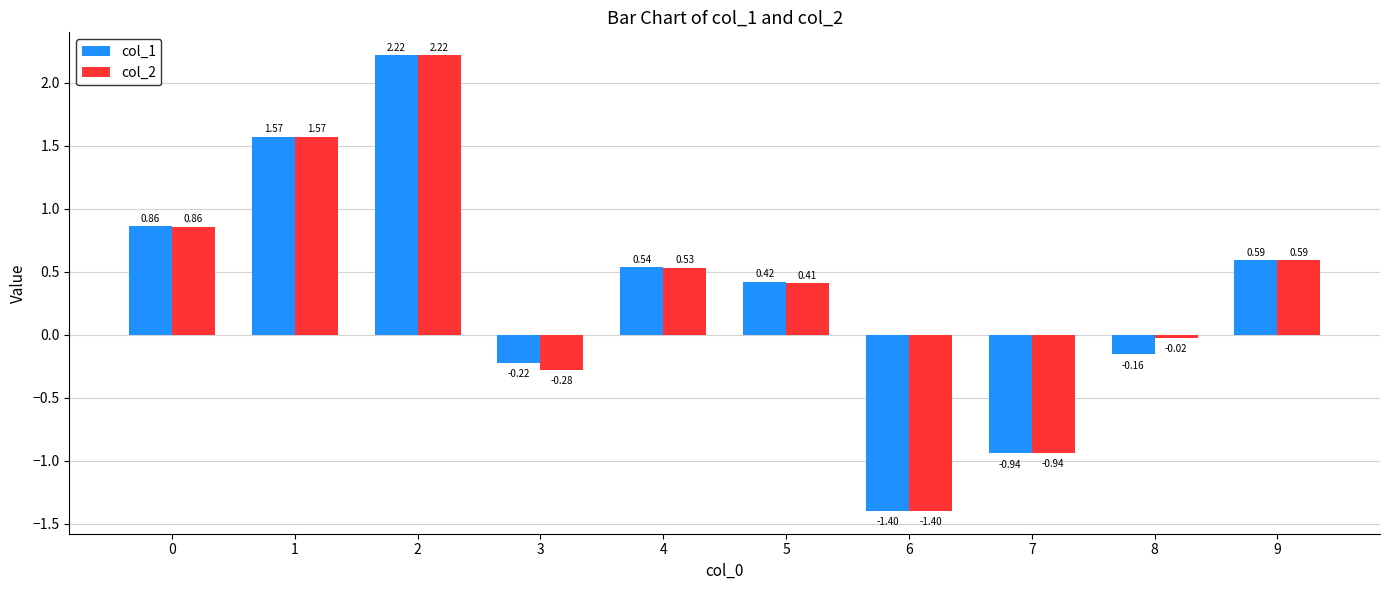

Which category has the highest value across all series?

2